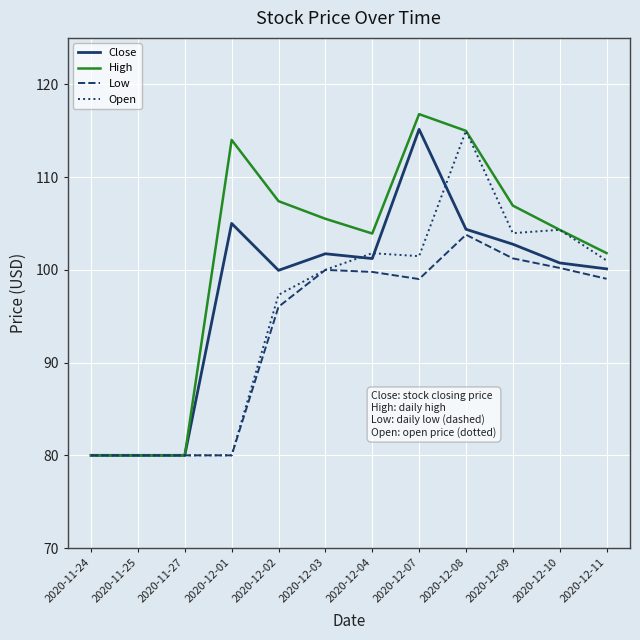

Which label corresponds to the largest value in the chart?

2020-12-07